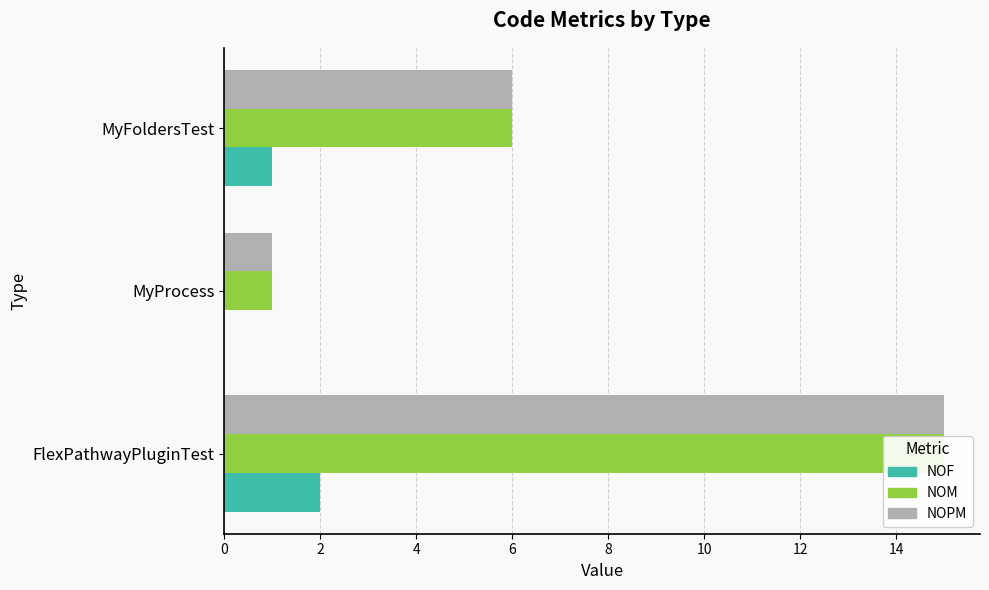

Reading left to right, what are all the values shown in this chart?

NOF: 2	0	1
NOM: 15	1	6
NOPM: 15	1	6